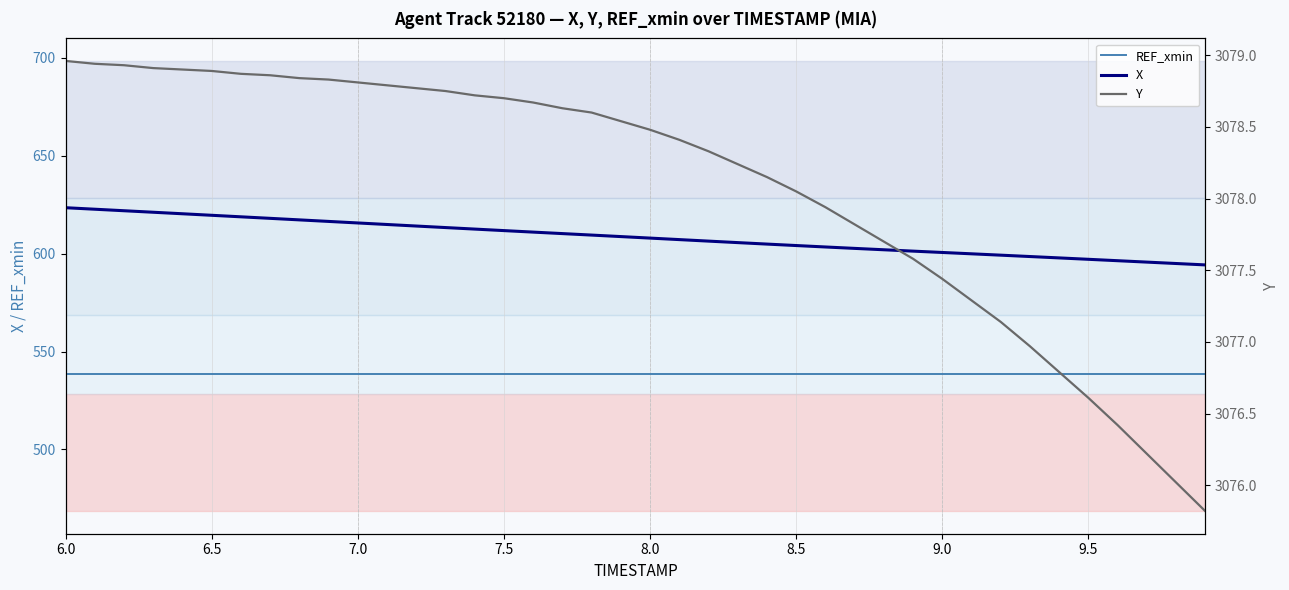

What is the highest value of the X series?

623.5